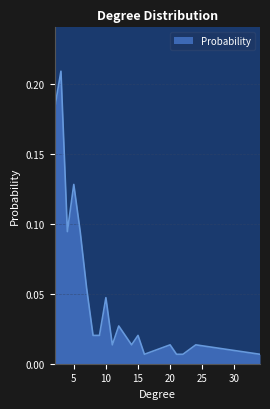

Rank the categories by value from lowest to highest.

16, 21, 22, 34, 11, 14, 20, 24, 8, 9, 13, 15, 12, 10, 7, 4, 6, 5, 2, 3